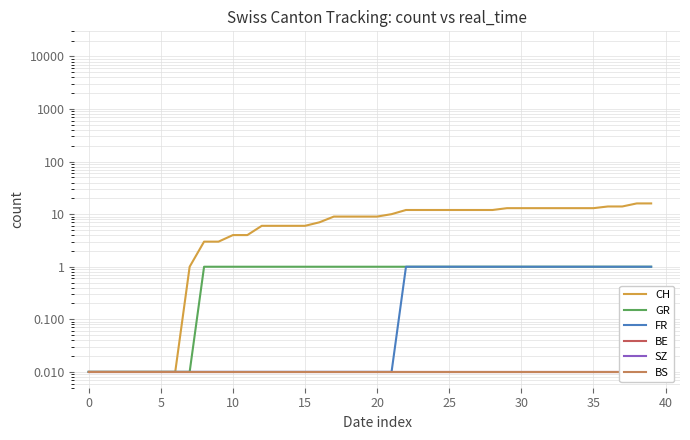

Which series has the largest total across all categories?

CH